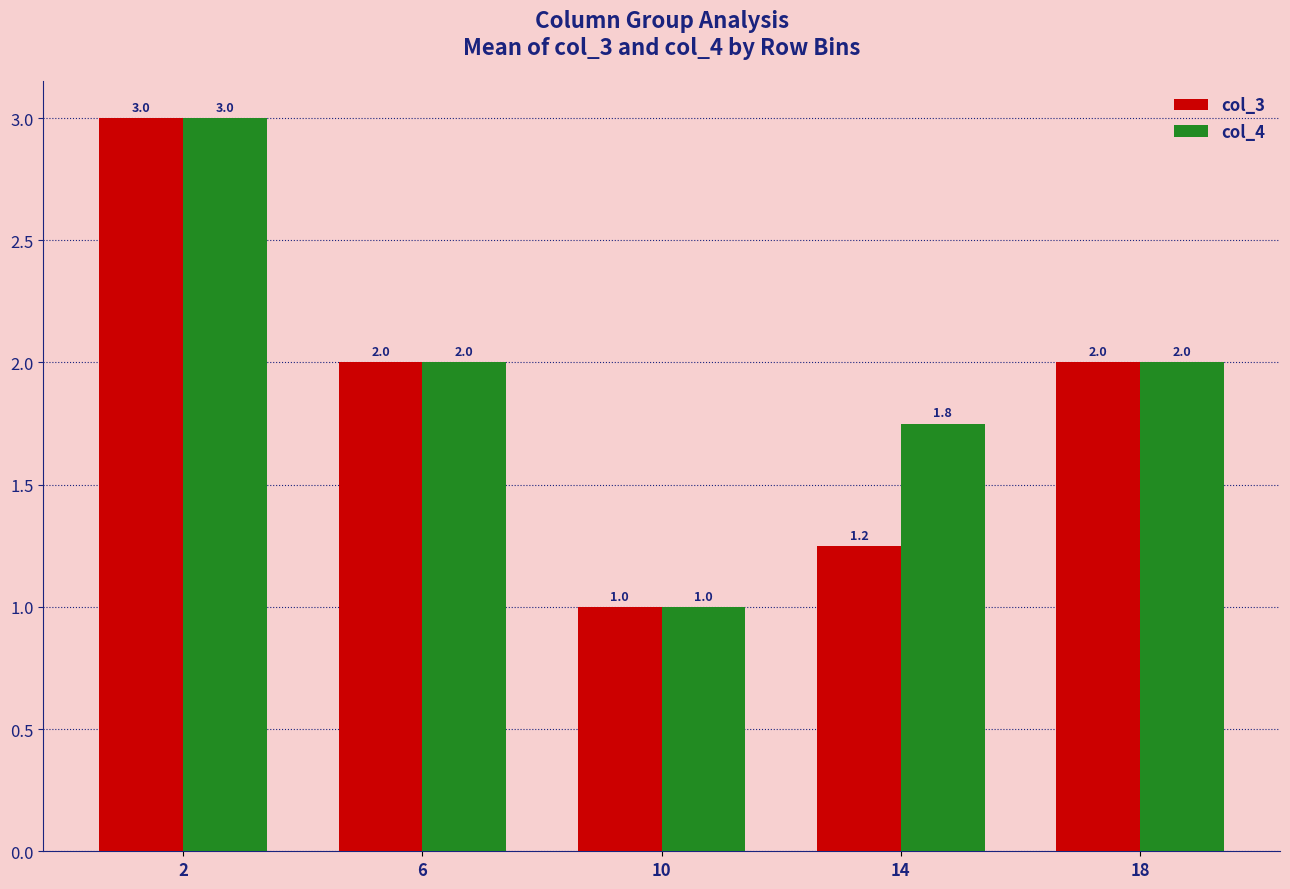

Is it true that col_3 equals 1.2 at 14?

True